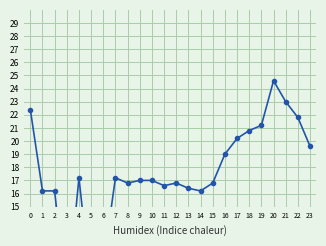

Is it true that the value at 15 is 16.8?

True